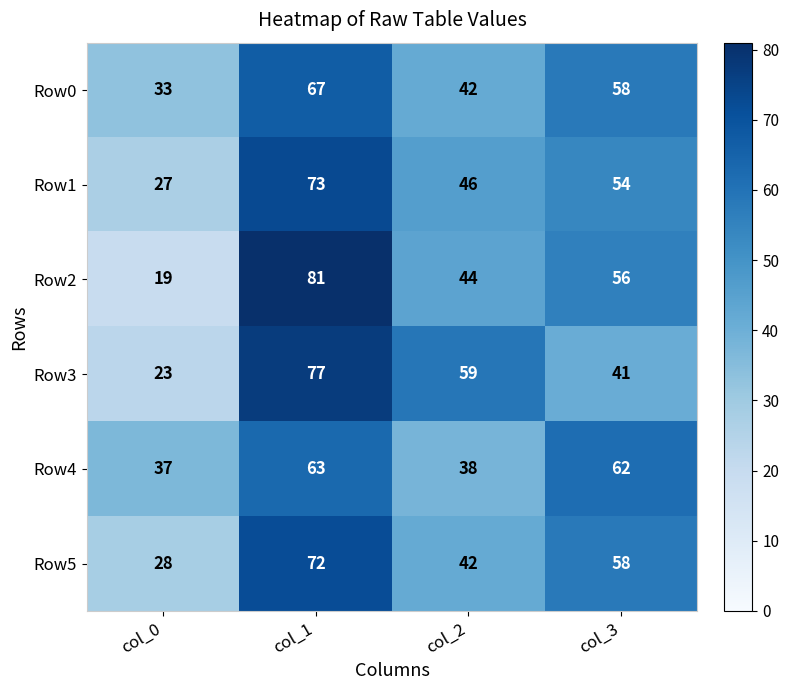

Rank the categories by Row2 value from lowest to highest.

col_0, col_2, col_3, col_1